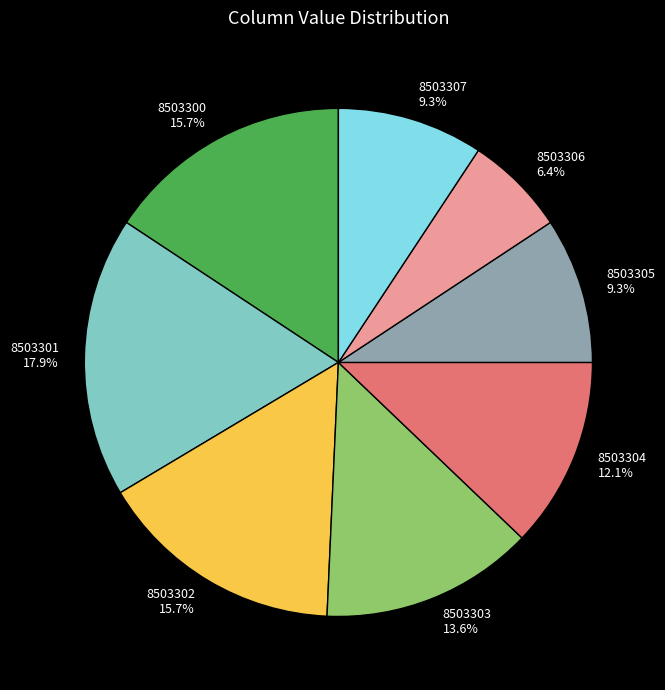

Is 8503306 the majority of the pie?

No